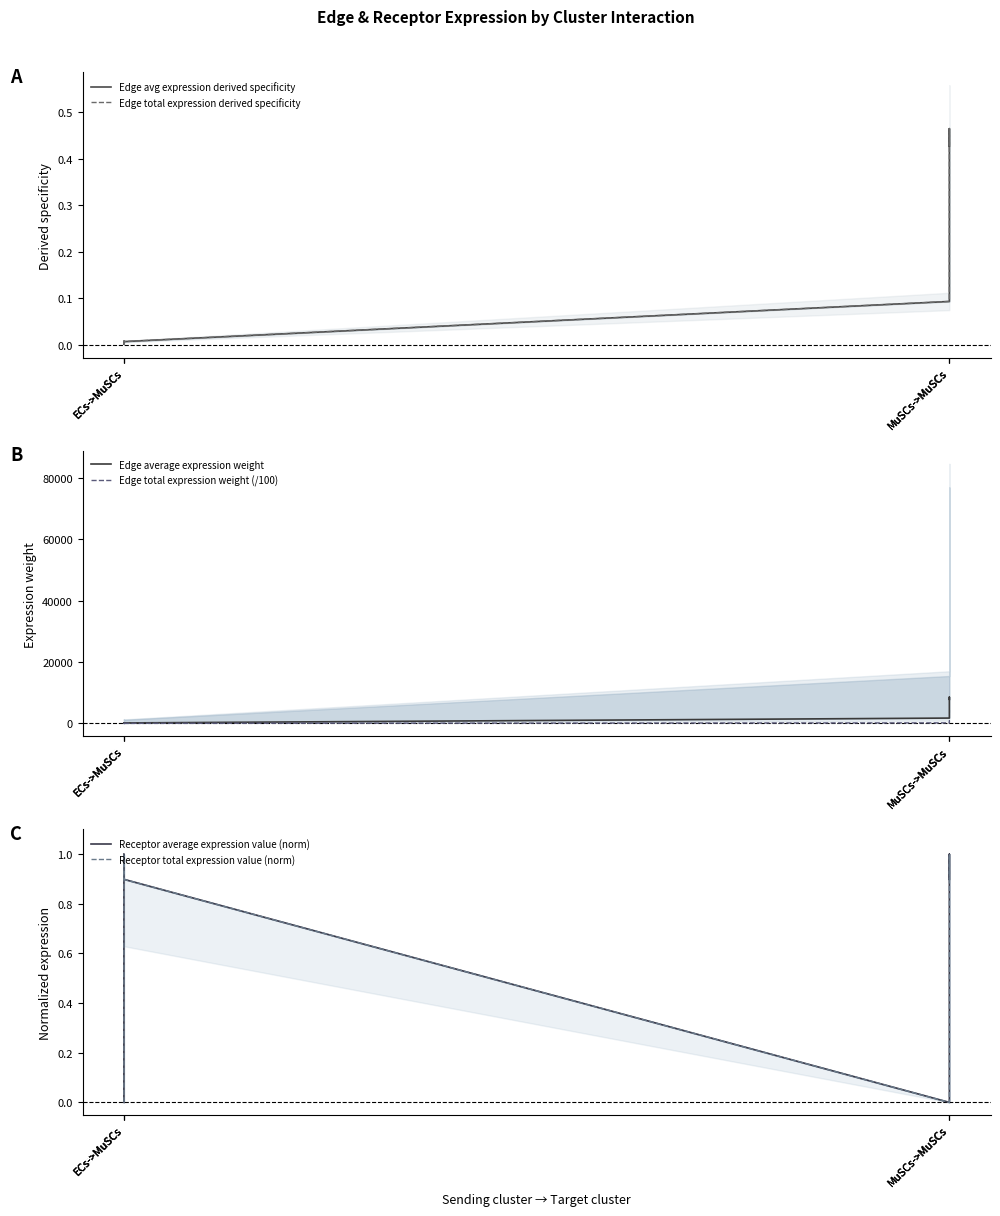

Reading left to right, transcribe all the data shown in this chart.

Edge avg expression derived specificity: ECs->MuSCs=0.0	ECs->MuSCs=0.0	ECs->MuSCs=0.0	MuSCs->MuSCs=0.1	MuSCs->MuSCs=0.5	MuSCs->MuSCs=0.4
Edge total expression derived specificity: ECs->MuSCs=0.0	ECs->MuSCs=0.0	ECs->MuSCs=0.0	MuSCs->MuSCs=0.1	MuSCs->MuSCs=0.5	MuSCs->MuSCs=0.4
Edge average expression weight: ECs->MuSCs=28.2	ECs->MuSCs=140.4	ECs->MuSCs=129.1	MuSCs->MuSCs=1716.5	MuSCs->MuSCs=8550.2	MuSCs->MuSCs=7859.2
Edge total expression weight (/100): ECs->MuSCs=2.5	ECs->MuSCs=12.6	ECs->MuSCs=11.6	MuSCs->MuSCs=154.5	MuSCs->MuSCs=769.5	MuSCs->MuSCs=707.3
Receptor average expression value (norm): ECs->MuSCs=0.0	ECs->MuSCs=1.0	ECs->MuSCs=0.9	MuSCs->MuSCs=0.0	MuSCs->MuSCs=1.0	MuSCs->MuSCs=0.9
Receptor total expression value (norm): ECs->MuSCs=0.0	ECs->MuSCs=1.0	ECs->MuSCs=0.9	MuSCs->MuSCs=0.0	MuSCs->MuSCs=1.0	MuSCs->MuSCs=0.9